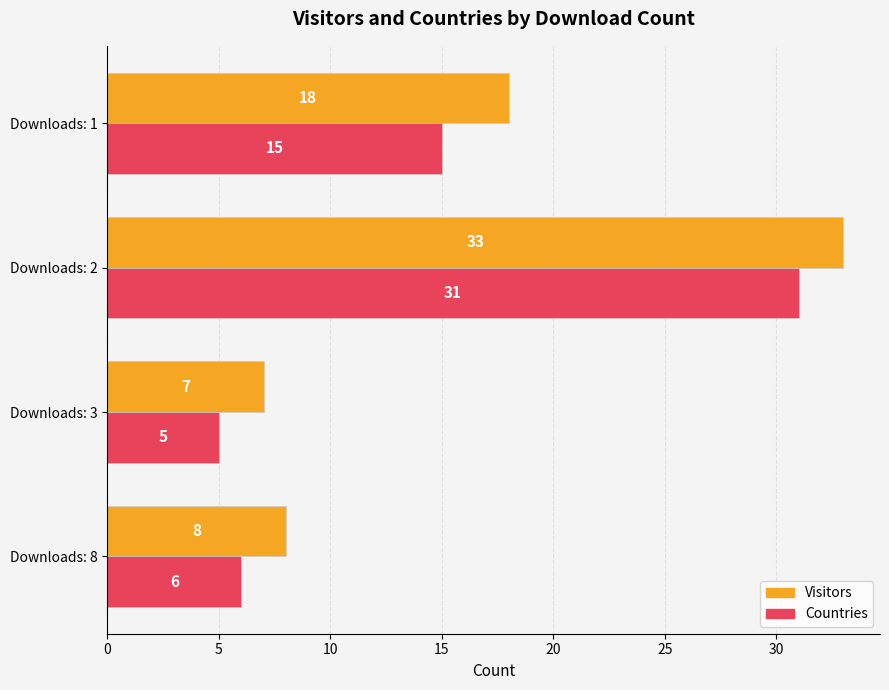

What is the smallest value displayed?

5